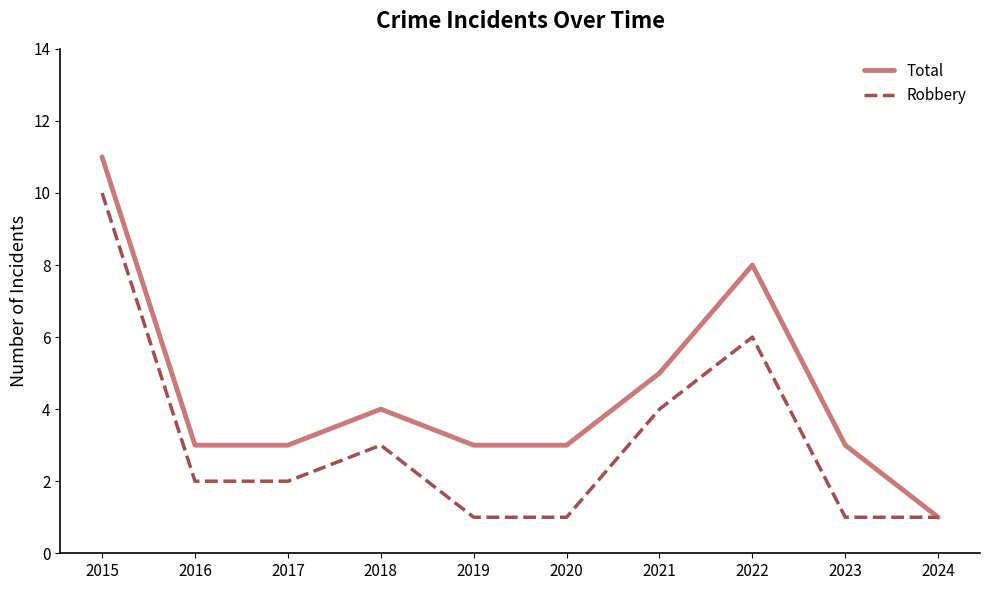

What value does the Total series have at 2022?

8